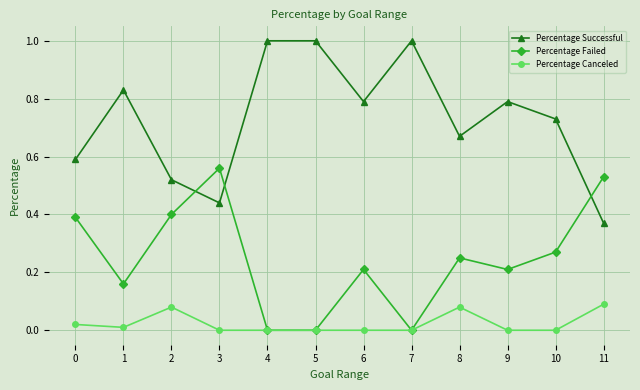

The Percentage Canceled series shows 0.0 at 1. True or false?

True